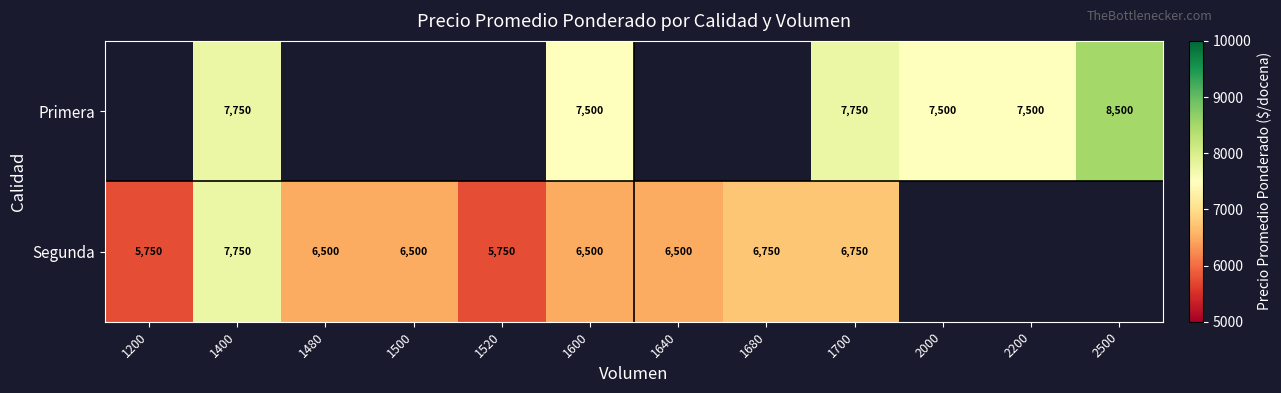

Which has a higher value, 2200 or 1480?

1480